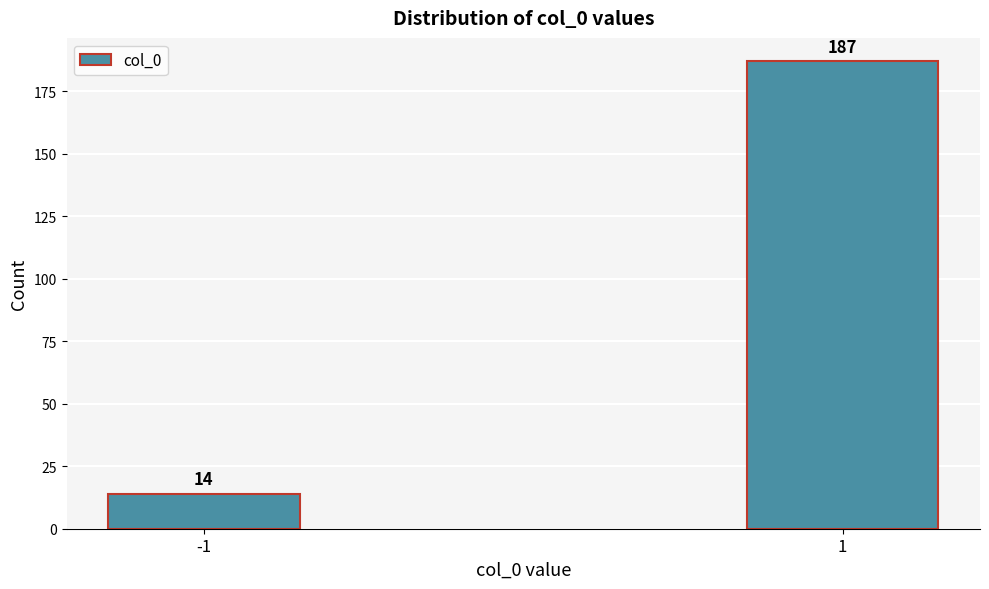

Reading right to left, what are all the values shown in this chart?

1=187	-1=14